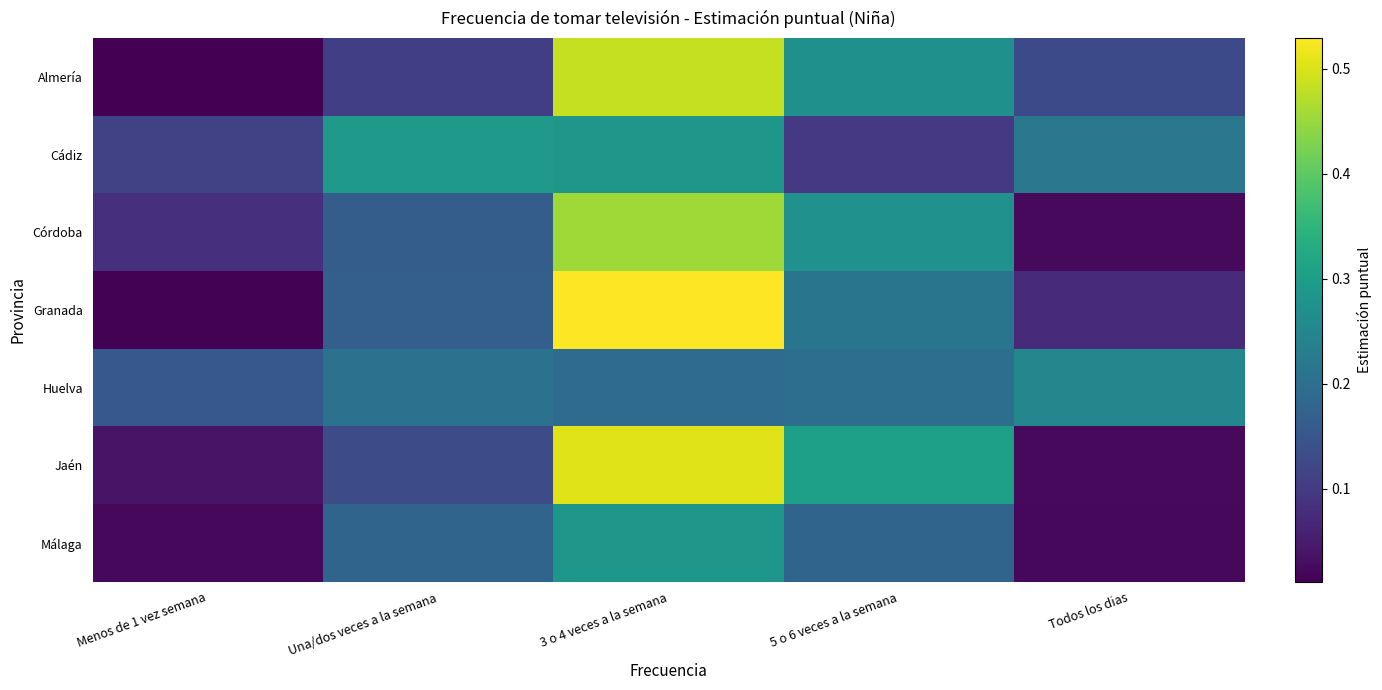

What is the spread (max minus min) of values at 5 o 6 veces a la semana?

0.2